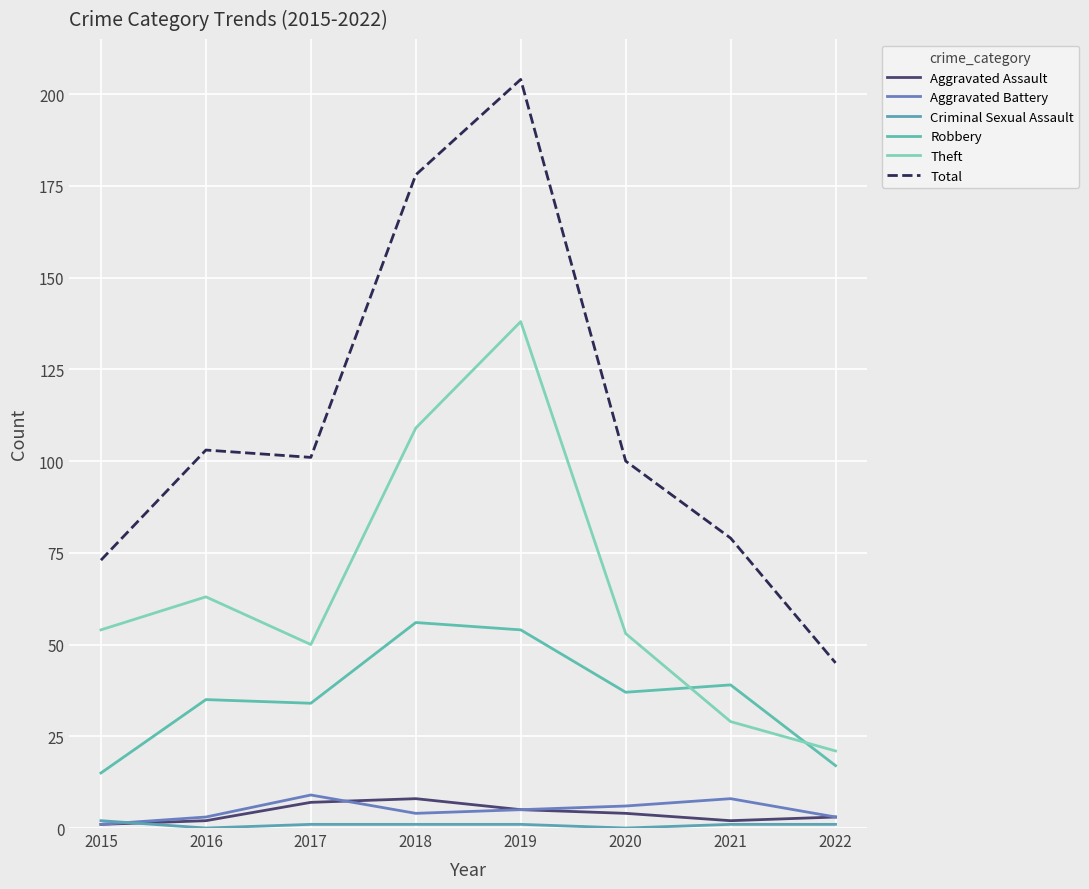

True or false: Total and Aggravated Battery intersect in this chart.

False